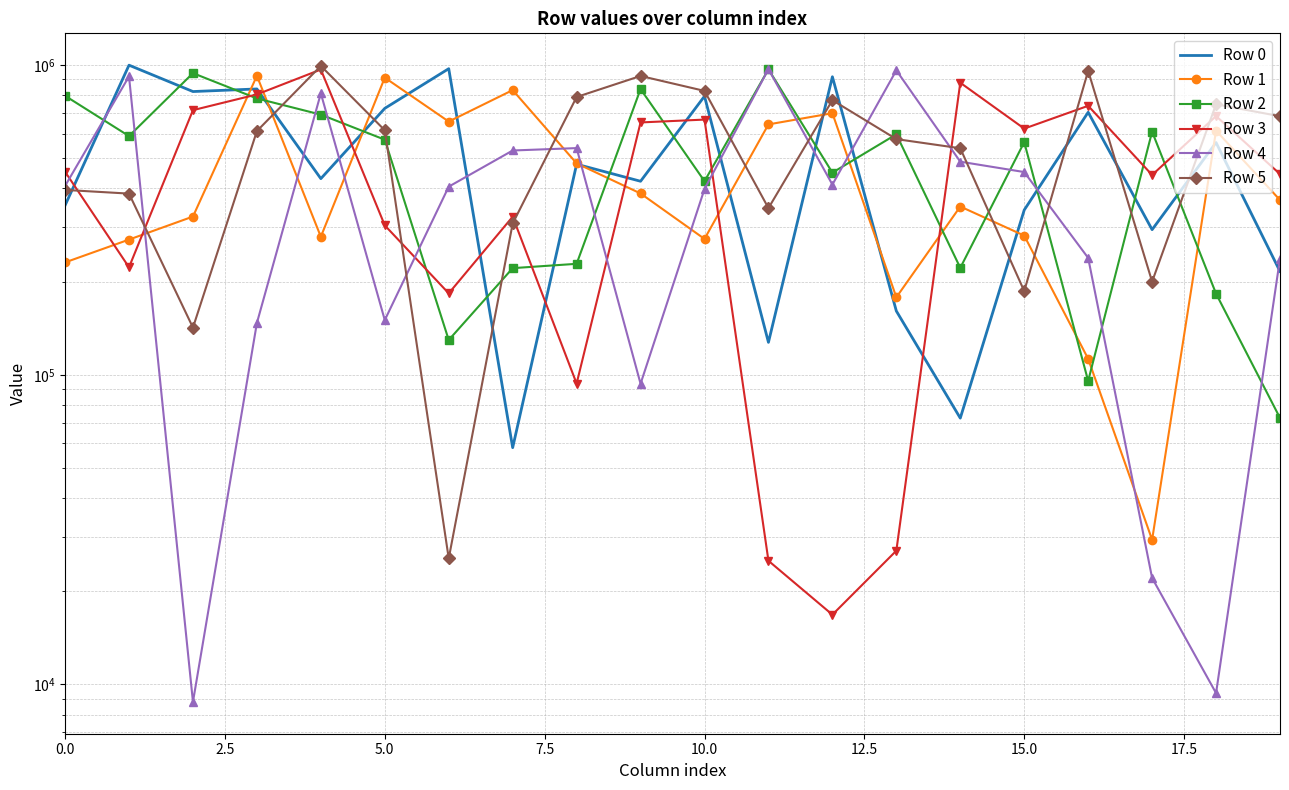

Which series ends up on top after the final intersection of Row 5 and Row 2?

Row 5